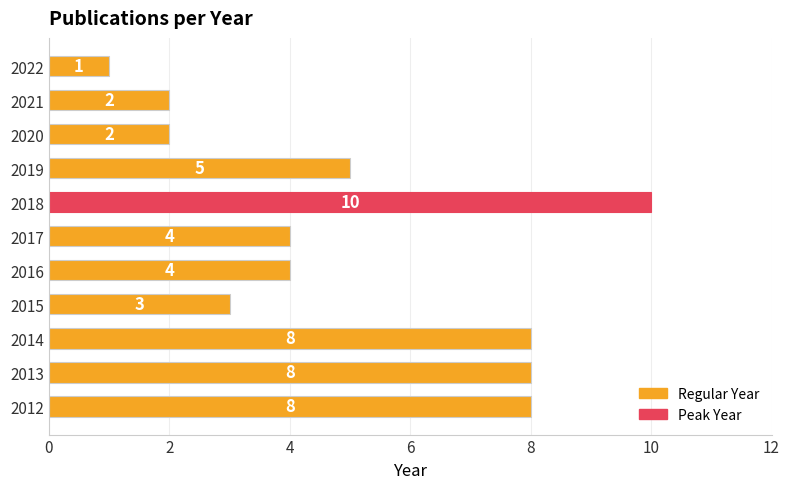

Reading bottom to top, transcribe all the data shown in this chart.

2012=8	2013=8	2014=8	2015=3	2016=4	2017=4	2018=10	2019=5	2020=2	2021=2	2022=1